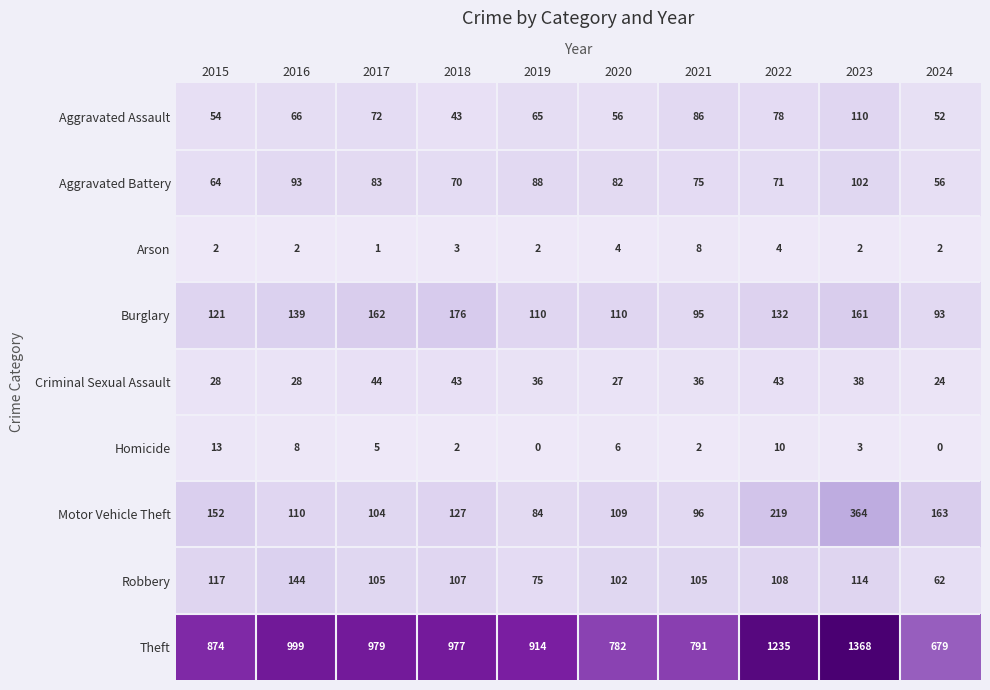

What is the difference between the highest and lowest values at 2021?

789